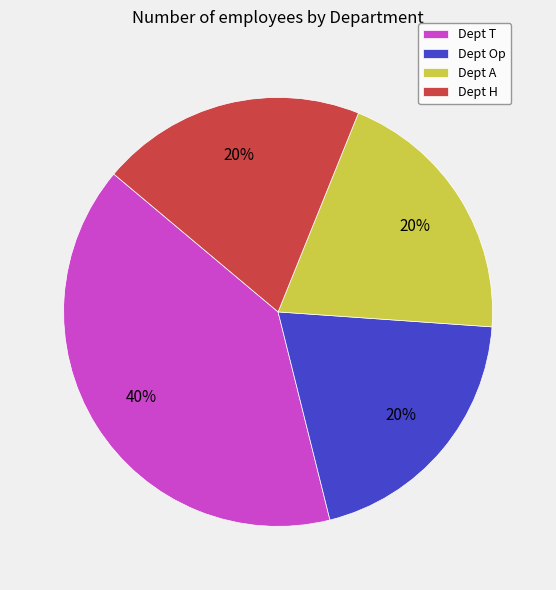

Do Dept A and Dept H together represent more than half of the pie?

No